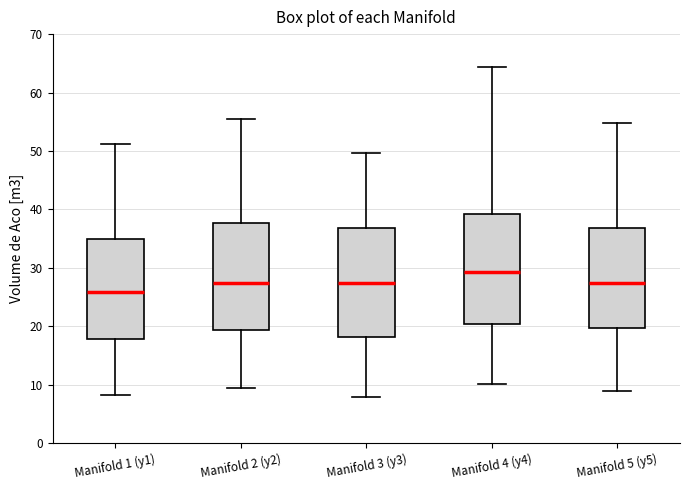

Reading left to right, read every box against the y-axis: the position of its median line, the range the box covers, and the ends of its whiskers. The values are not printed on the chart, so give them approximately, as read against the axis.

Manifold 1 (y1): median 26, box 18 to 35, whiskers 8 to 51
Manifold 2 (y2): median 27, box 19 to 38, whiskers 10 to 55
Manifold 3 (y3): median 27, box 18 to 37, whiskers 8 to 50
Manifold 4 (y4): median 29, box 20 to 39, whiskers 10 to 64
Manifold 5 (y5): median 27, box 20 to 37, whiskers 9 to 55